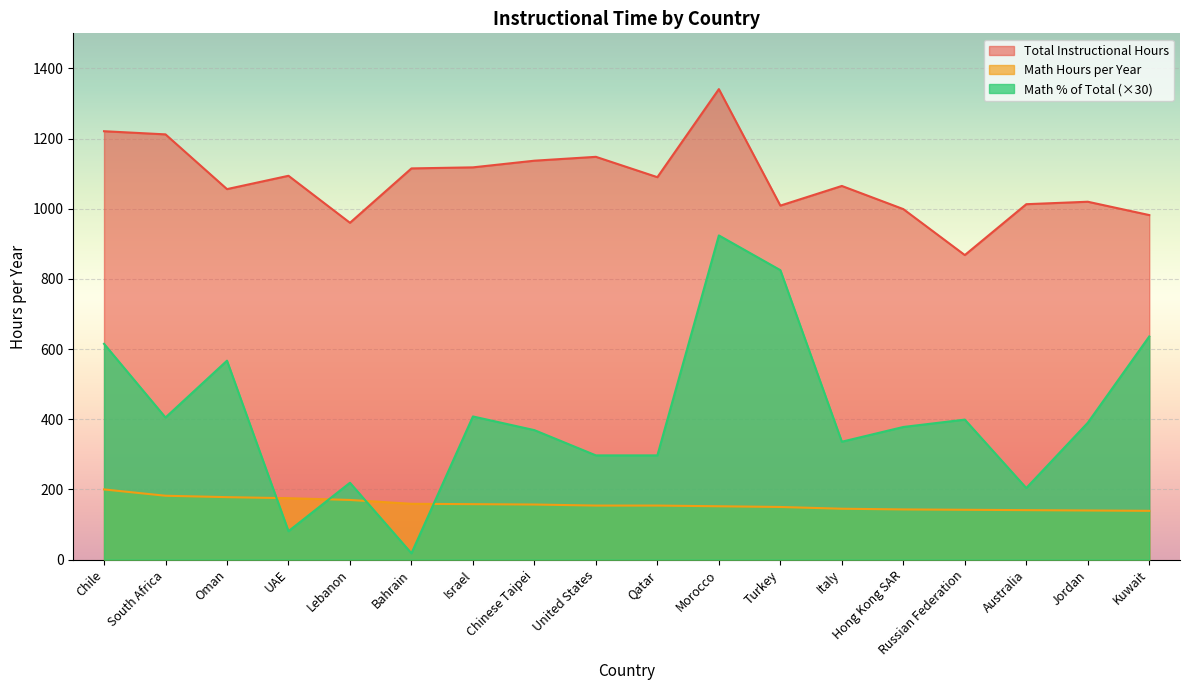

List the series in order of their overall mean, highest first.

Total Instructional Hours, Math % of Total (×30), Math Hours per Year